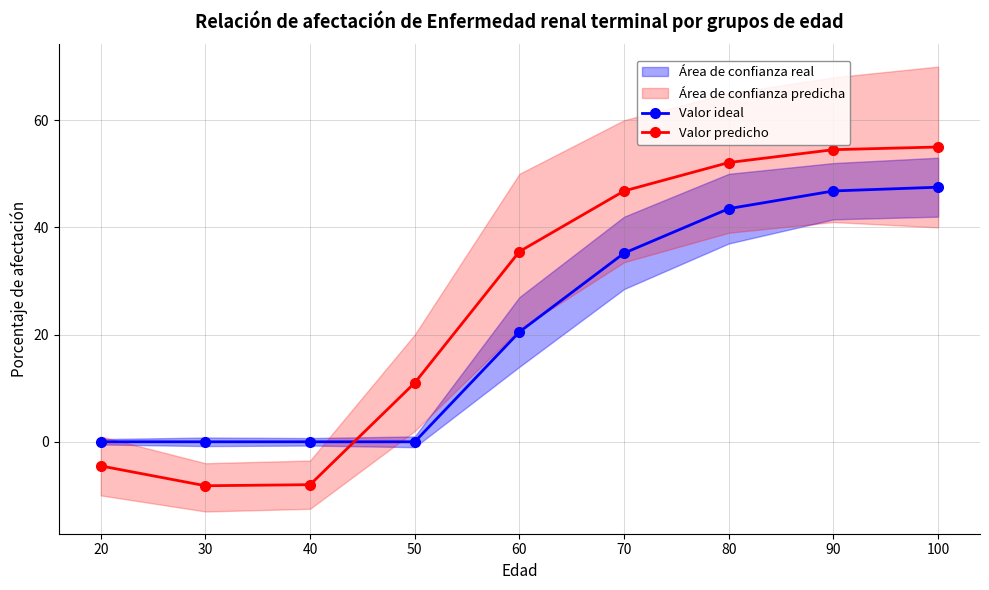

The value of Valor ideal at 90 is 19.4. True or false?

False